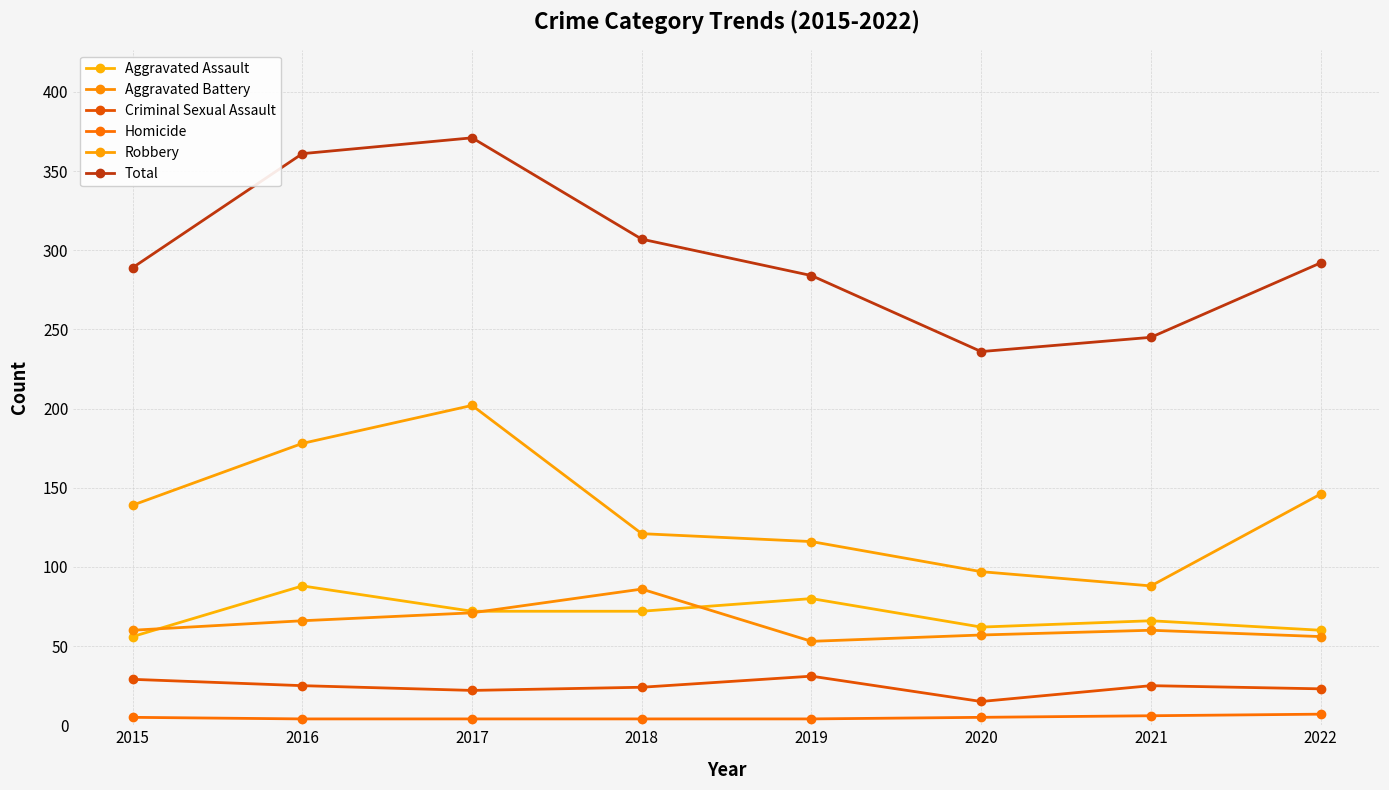

At which label does Robbery reach its minimum?

2021